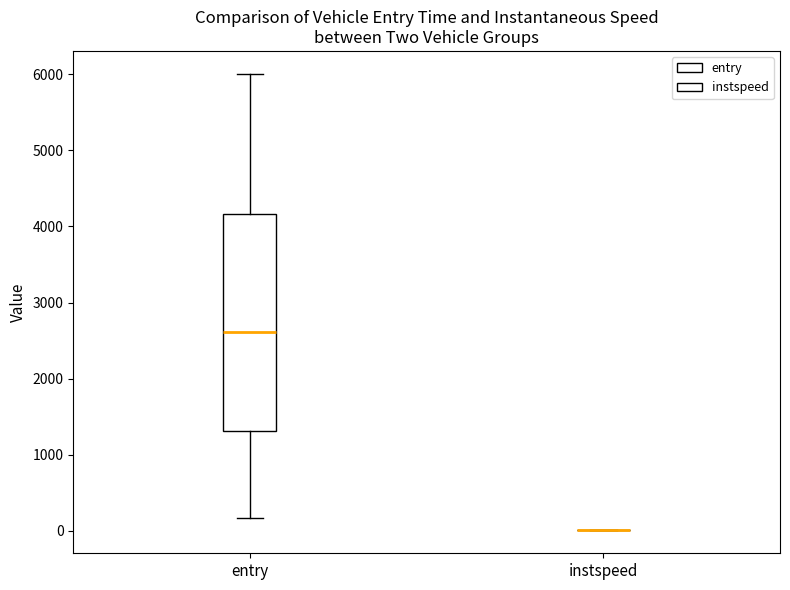

Where does the lower whisker of the box for entry end on the y-axis? The values are not printed on the chart, so give them approximately, as read against the axis.

200